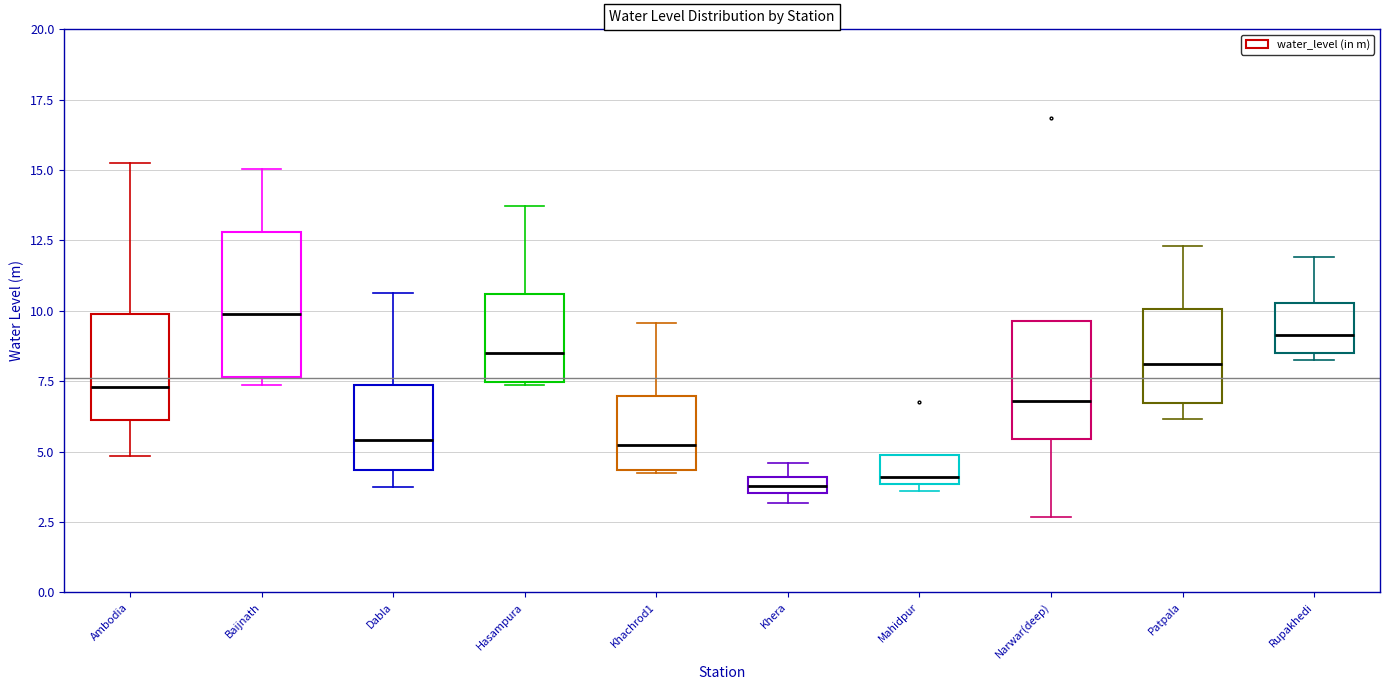

Where is the lower edge of the box for Rupakhedi on the y-axis? The values are not printed on the chart, so give them approximately, as read against the axis.

8.5